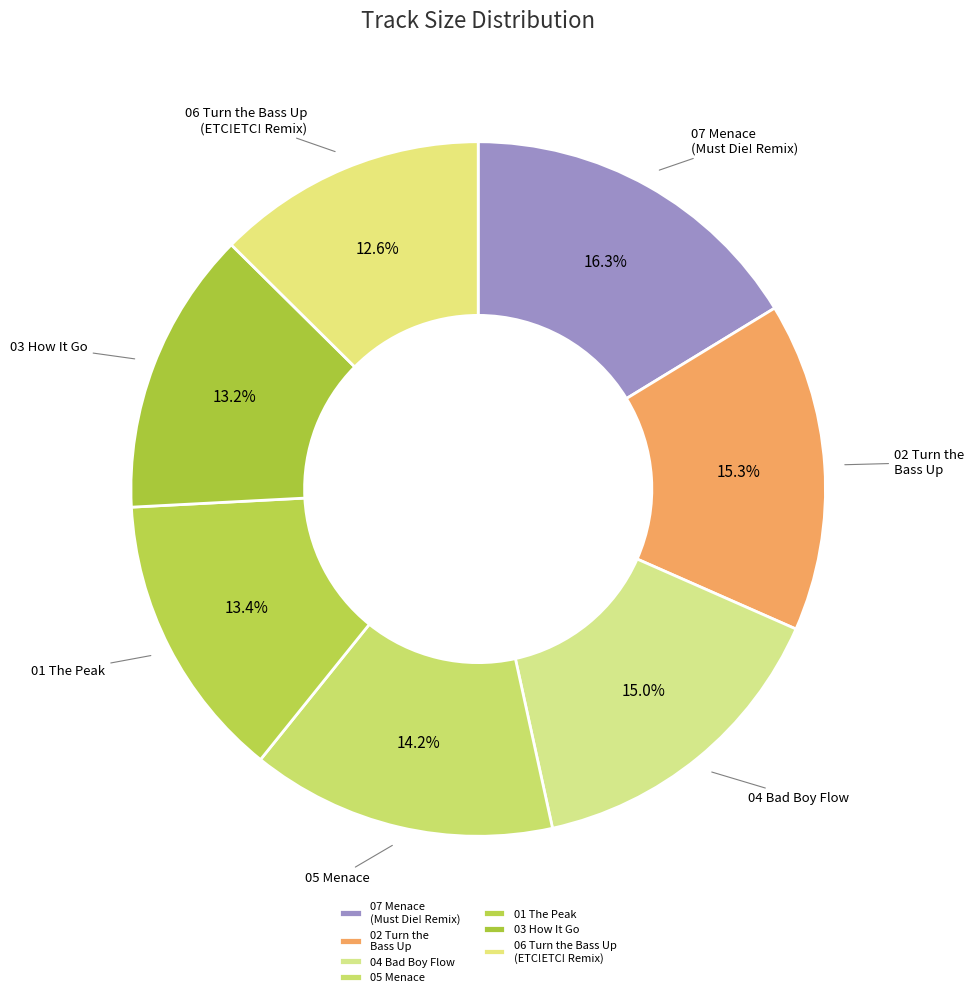

Approximately how many times larger is the value at 03 How It Go compared to 05 Menace?

0.9